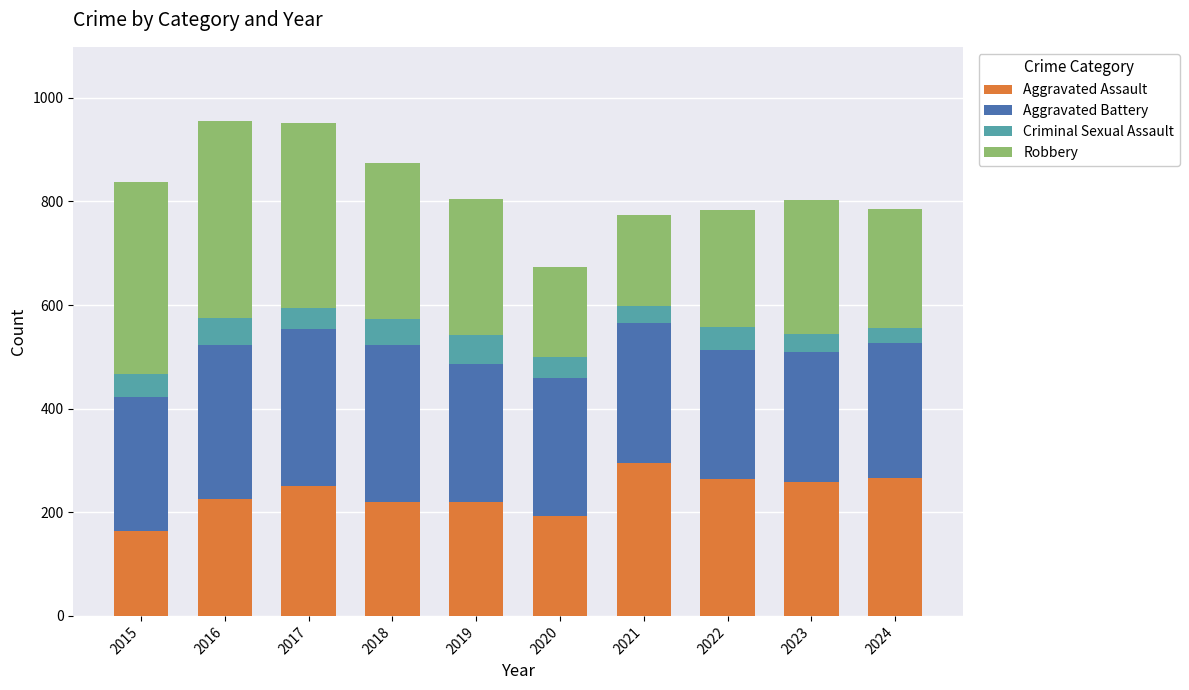

Is it true that Aggravated Assault equals 92 at 2024?

False